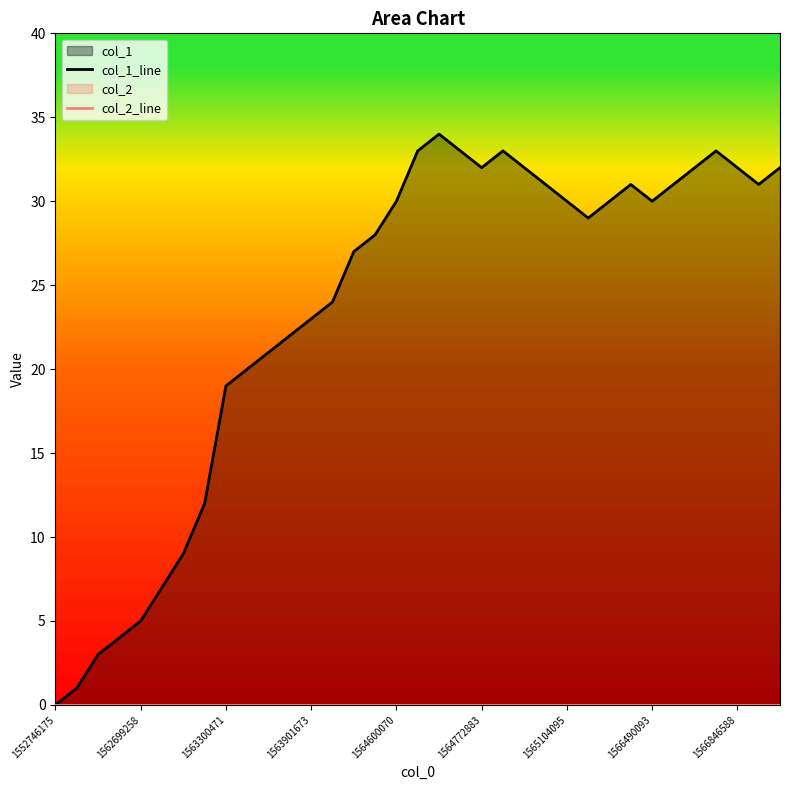

What is the greatest value displayed?

34